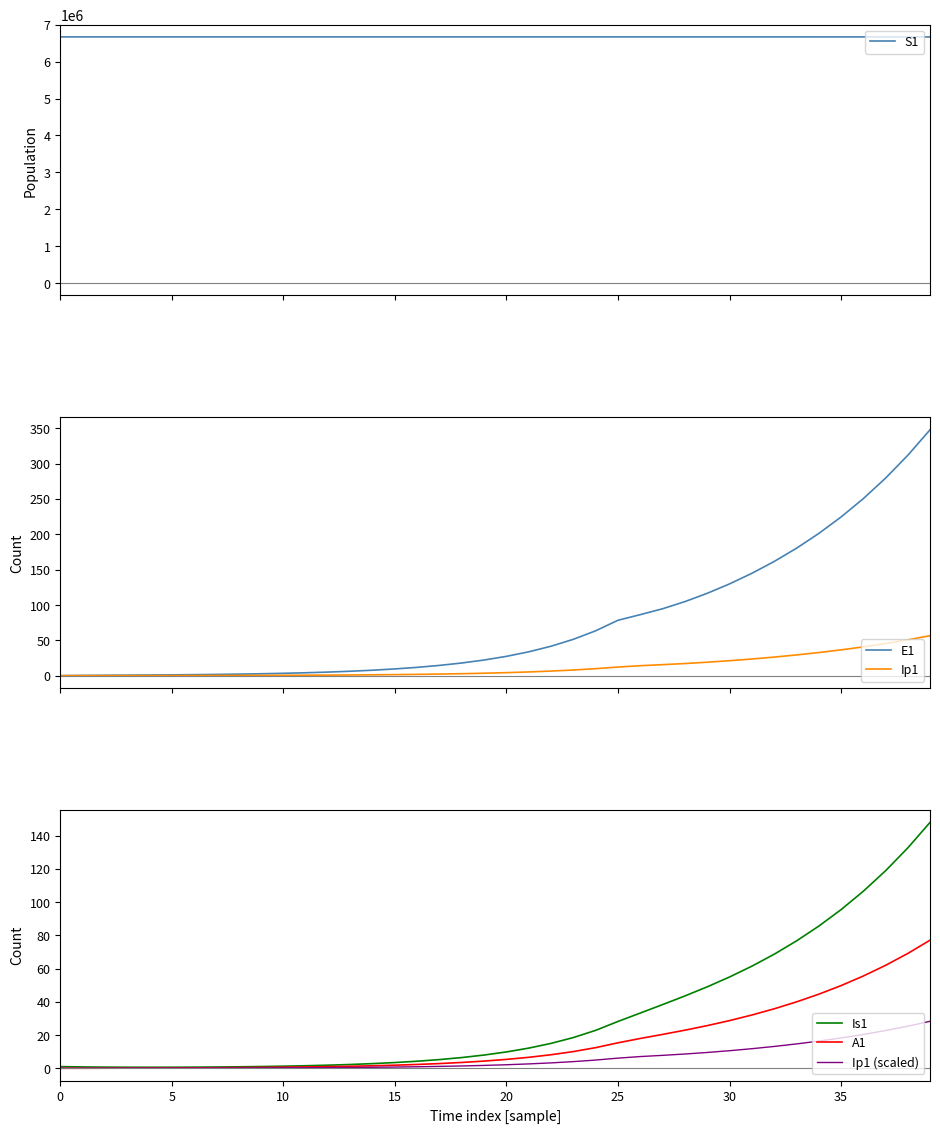

True or false: E1 and Ip1 intersect in this chart.

False